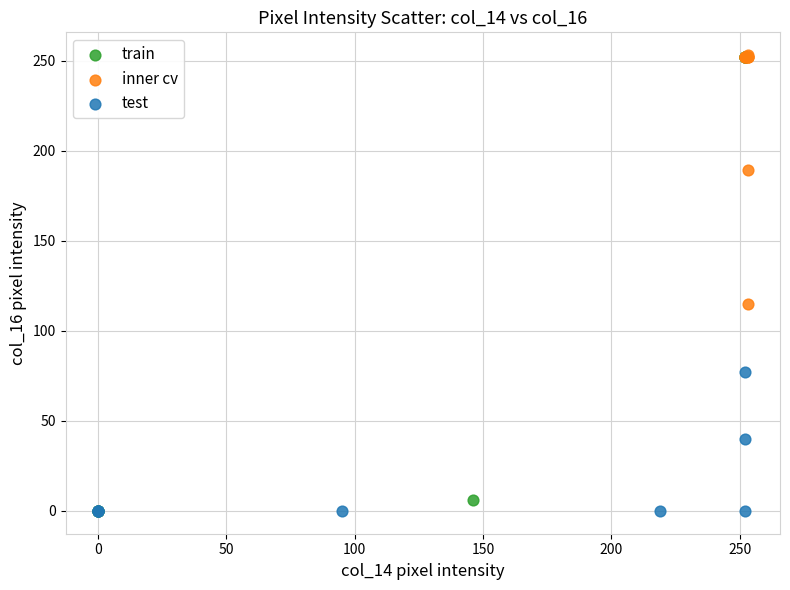

Which series has the largest Y range (max minus min)?

train